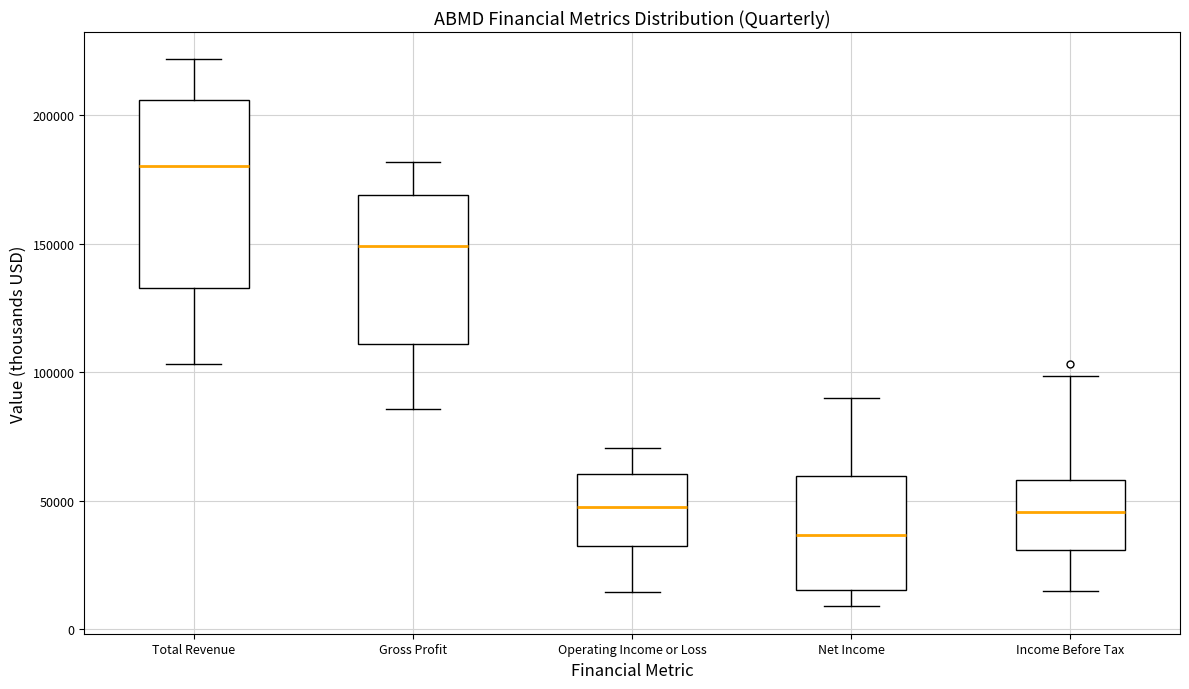

Where is the lower edge of the box for Income Before Tax on the y-axis? The values are not printed on the chart, so give them approximately, as read against the axis.

30000